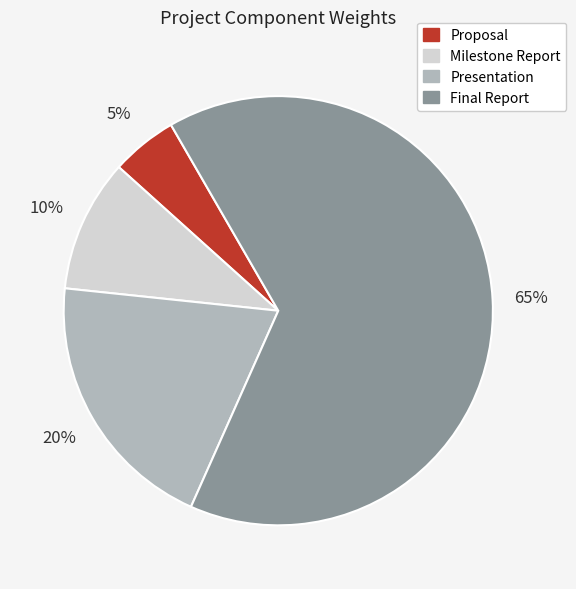

Which has a higher value, Milestone Report or Presentation?

Presentation